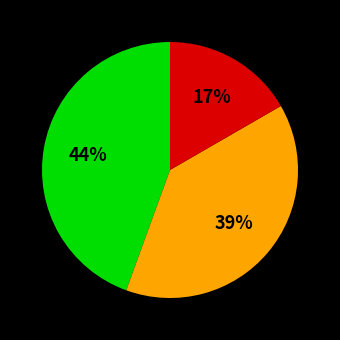

To the nearest percent, what is the average slice percentage?

33%